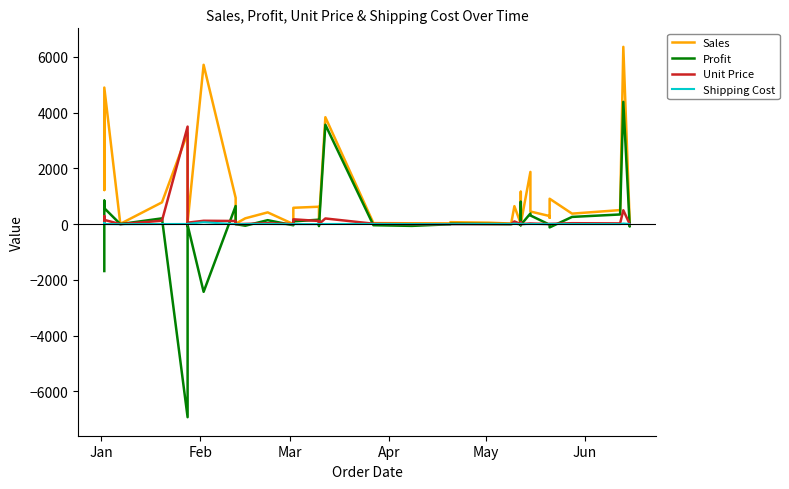

What is the difference between the second highest and minimum values in the Shipping Cost series?

48.3